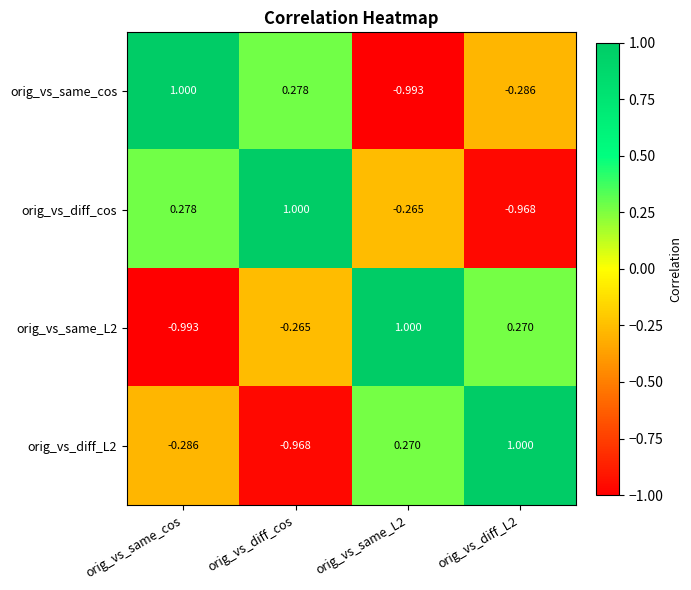

Which series has the largest total across all categories?

orig_vs_diff_cos